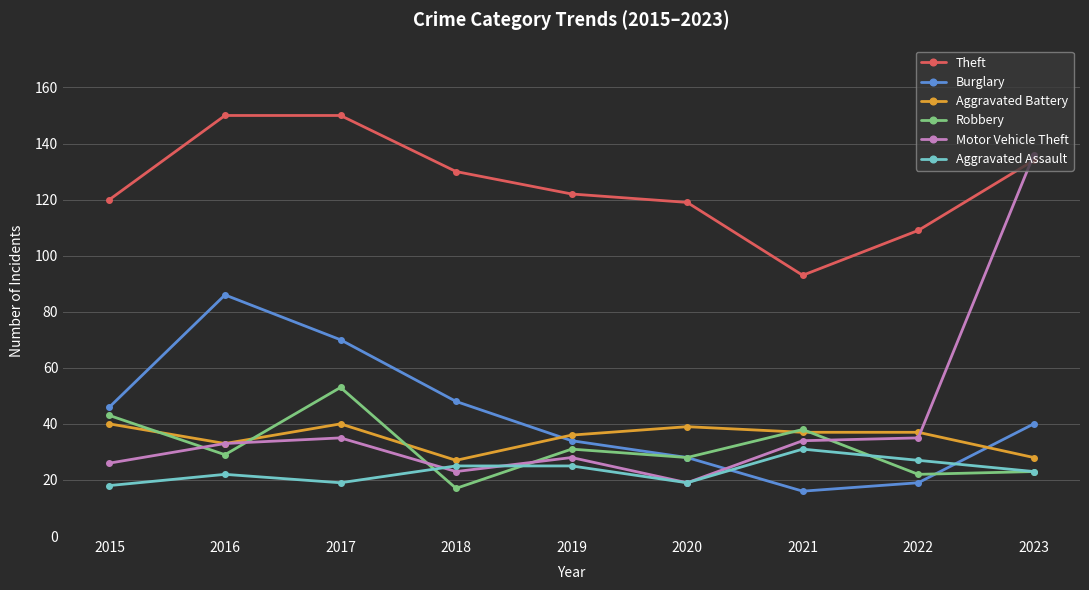

The Aggravated Battery series shows 28 at 2023. True or false?

True